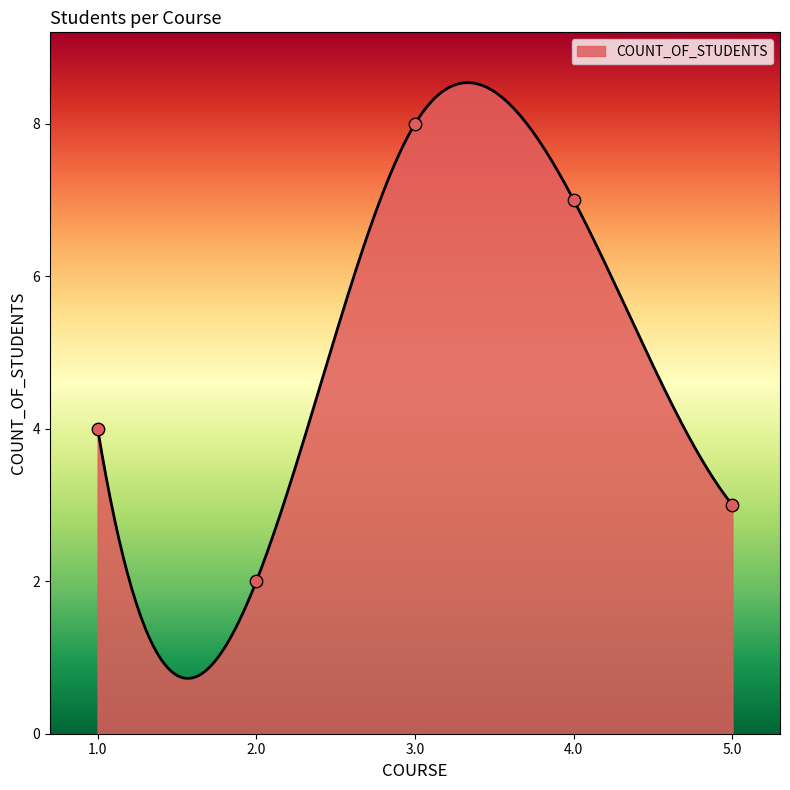

Approximately how many times larger is the value at 2.0 compared to 4.0?

0.3